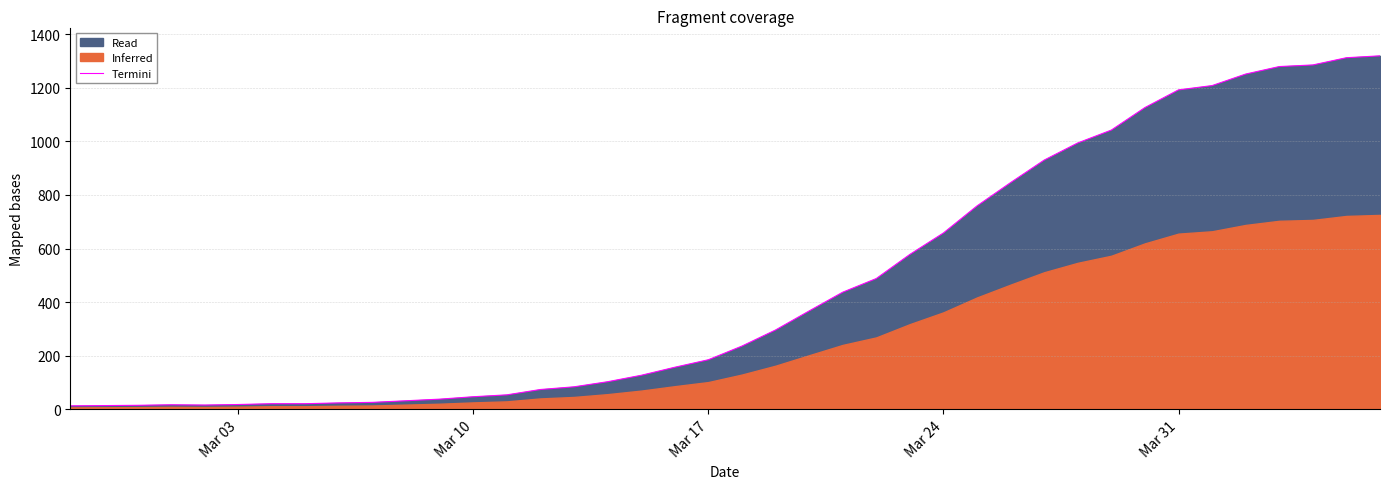

What is the value of the 40th point from the left?

1319